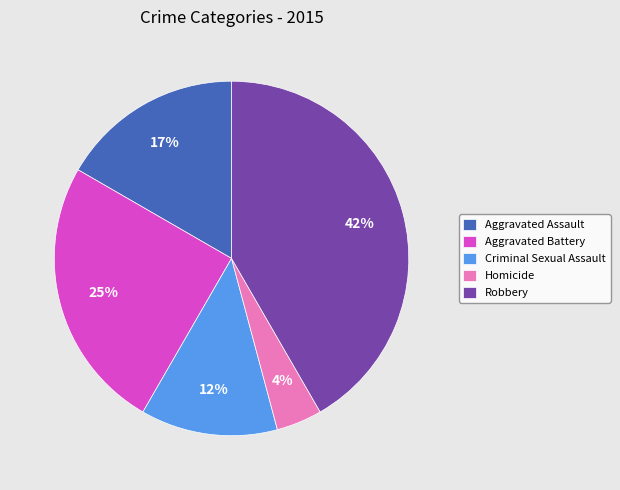

Is the sum of Aggravated Battery and Homicide greater than half?

No